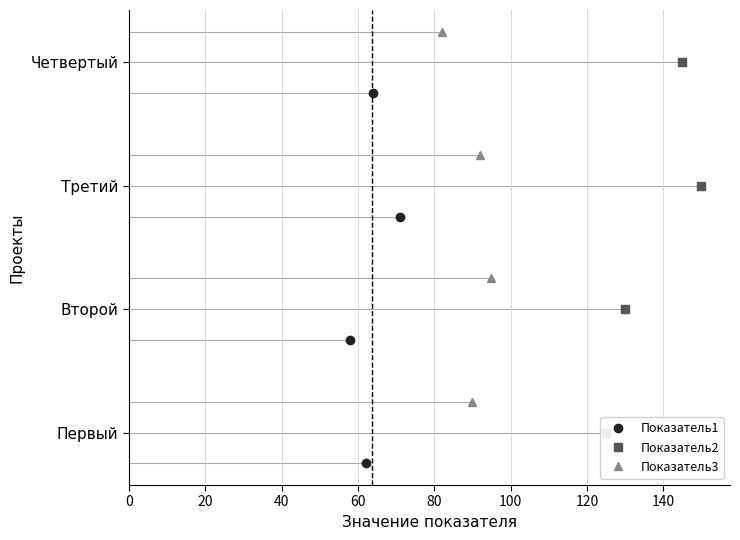

True or false: Показатель2 and Показатель3 intersect in this chart.

False